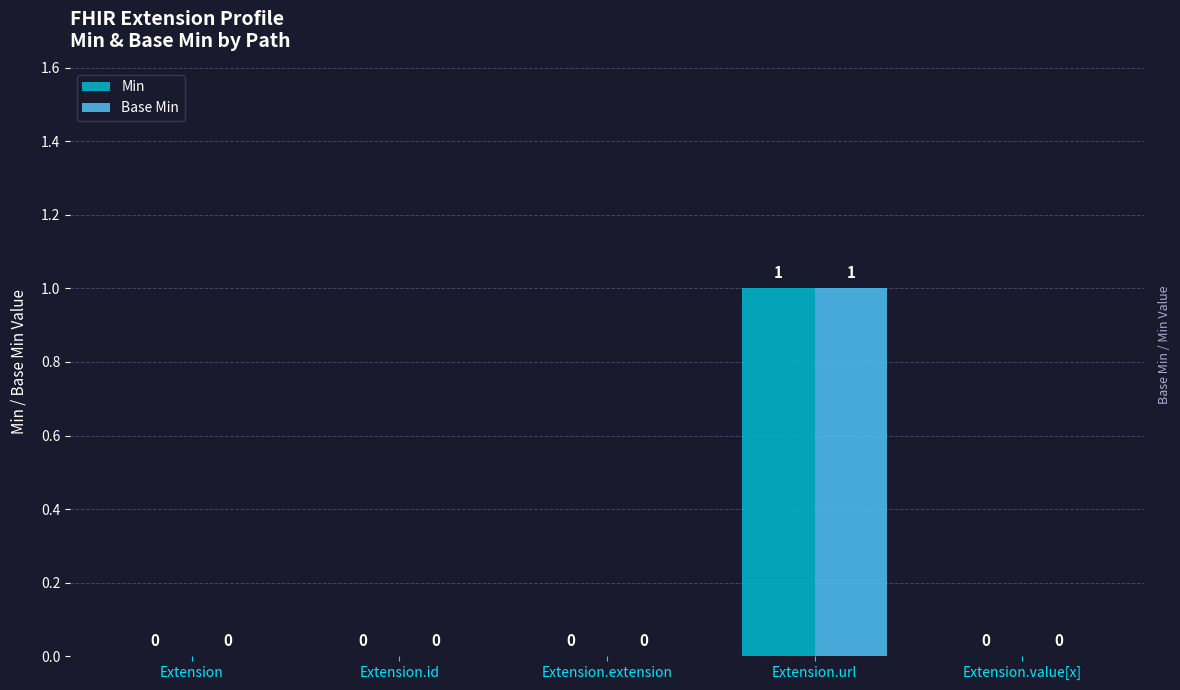

How many groups of bars are there?

5